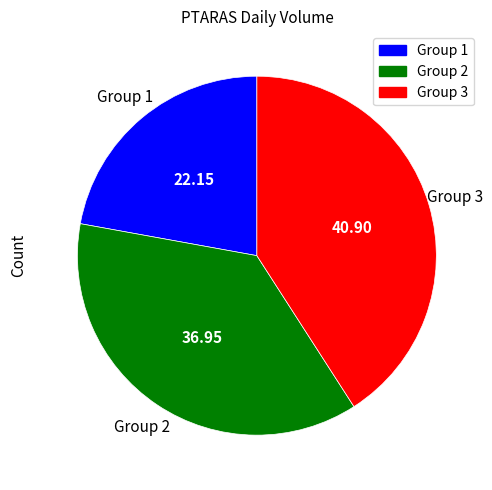

Does any single category account for the majority?

No